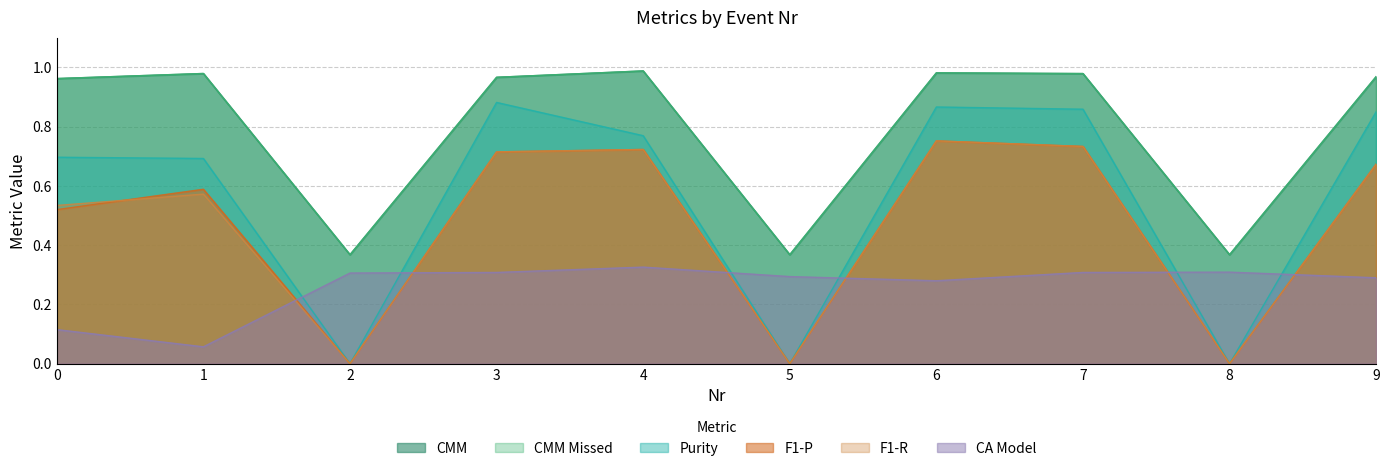

At which label does F1-R reach its peak?

6